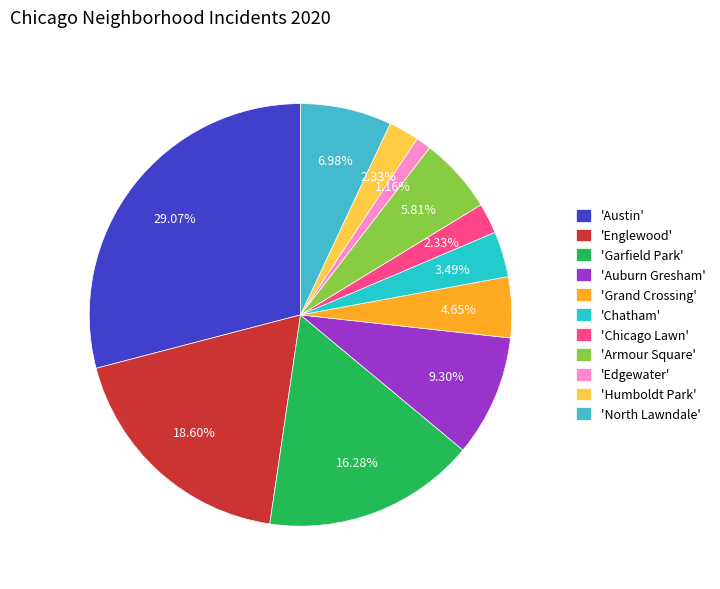

How many segments does this pie chart have?

11